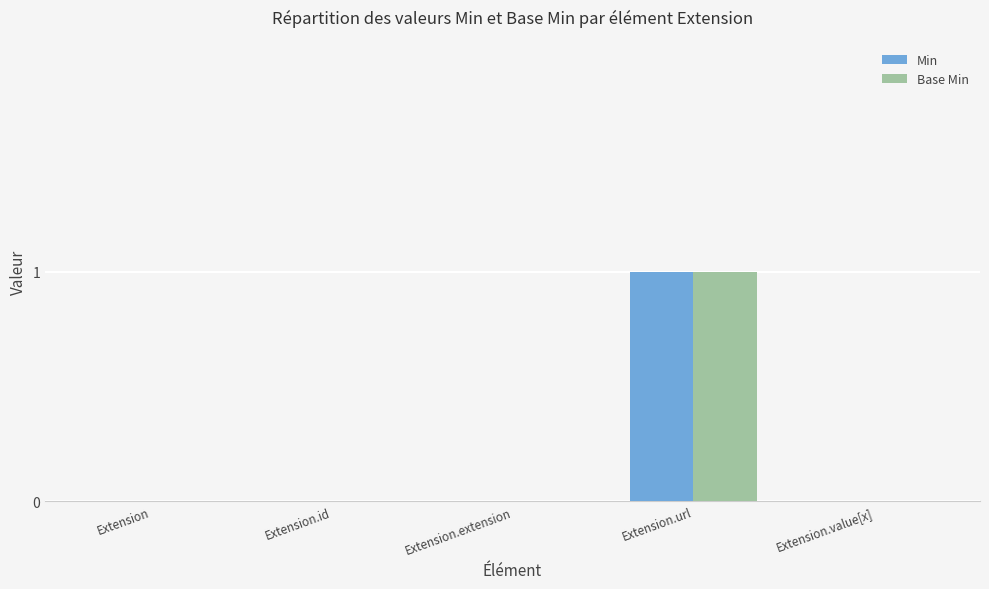

At which category does the chart reach its peak across all series?

Extension.url